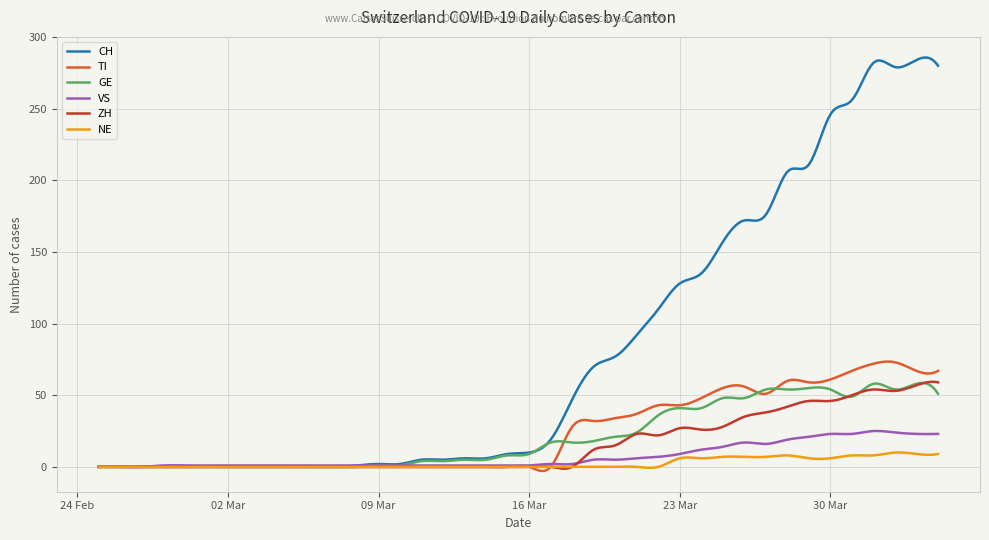

Which series has the largest range (max minus min)?

CH